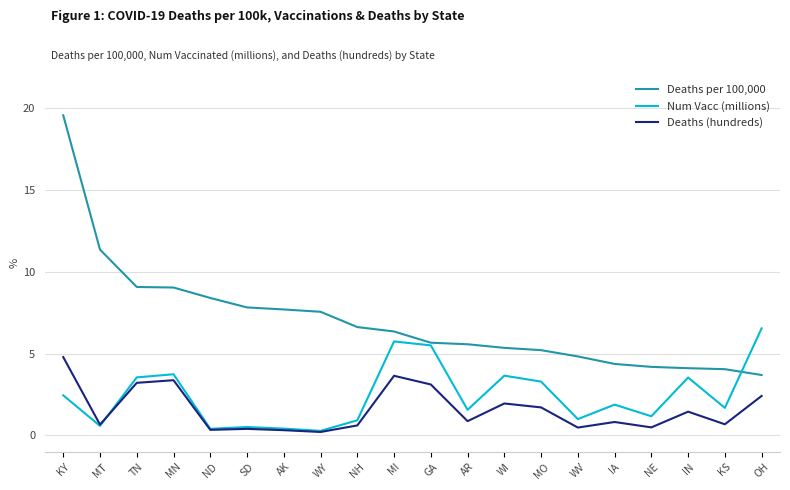

At which label does Deaths (hundreds) reach its peak?

KY